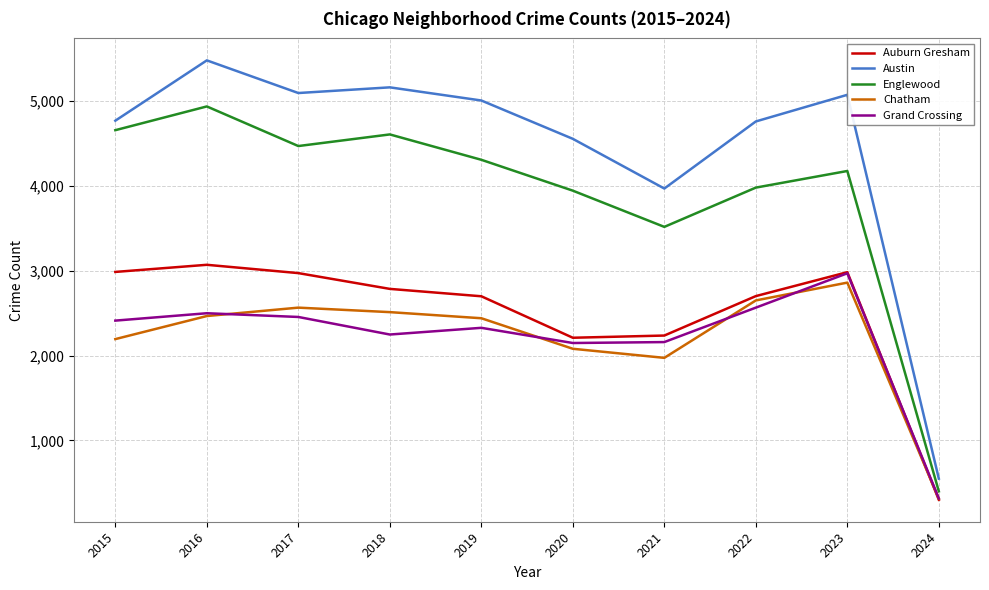

True or false: Englewood has a value of 1023 at 2018.

False